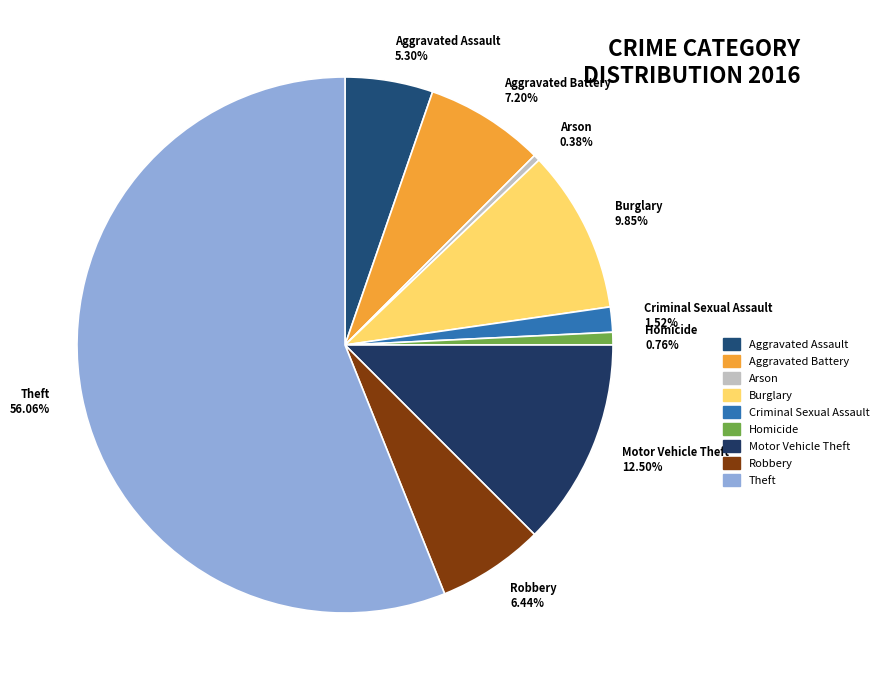

What is the largest slice in the pie chart?

Theft